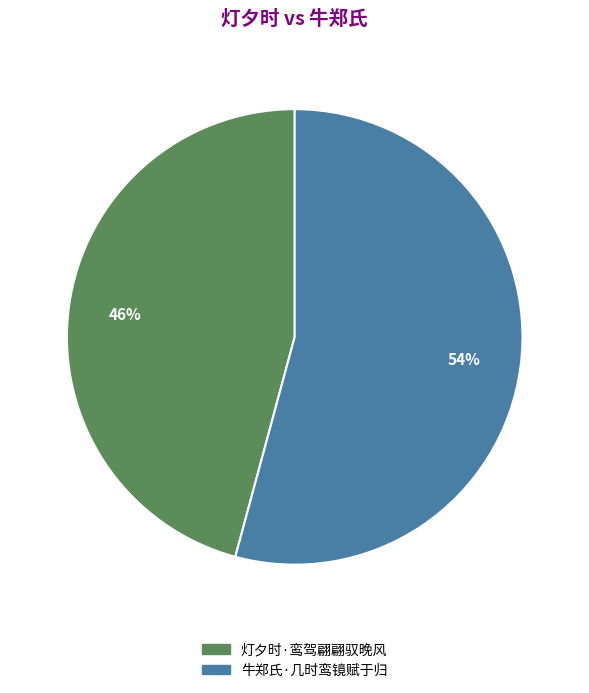

Combined, do 灯夕时·鸾驾翩翩驭晚风 and 牛郑氏·几时鸾镜赋于归 account for over 50%?

Yes